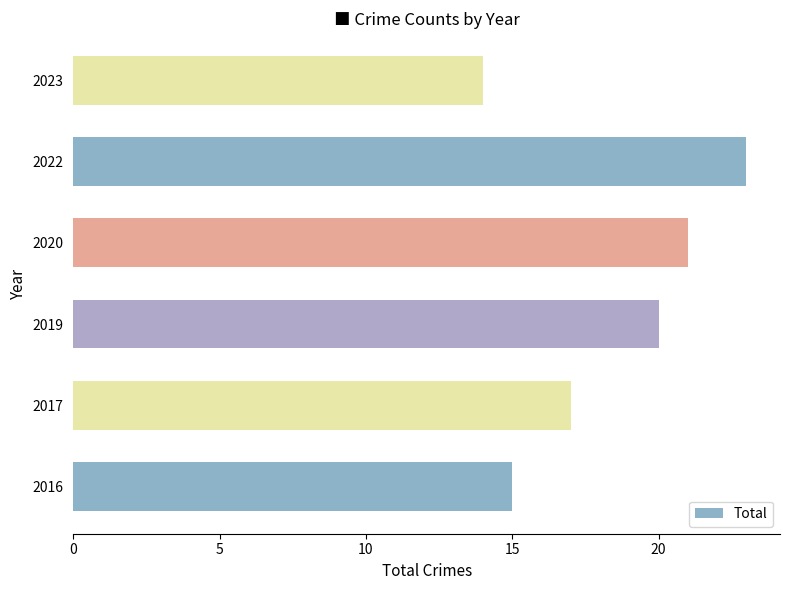

At which label is the value closest to 18?

2017